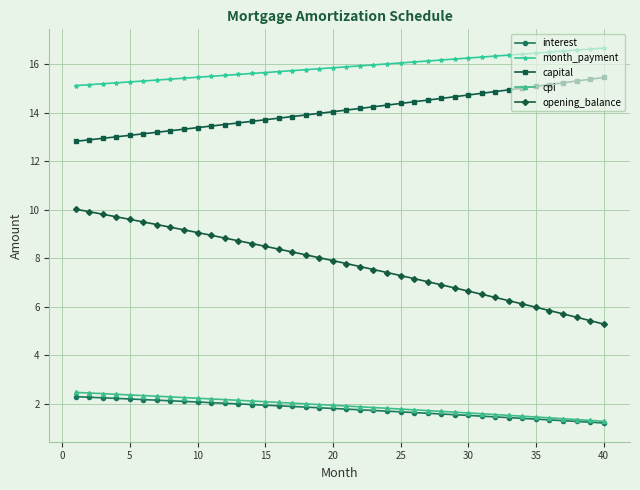

What is the value of the interest point at the 24th from the left?

1.7